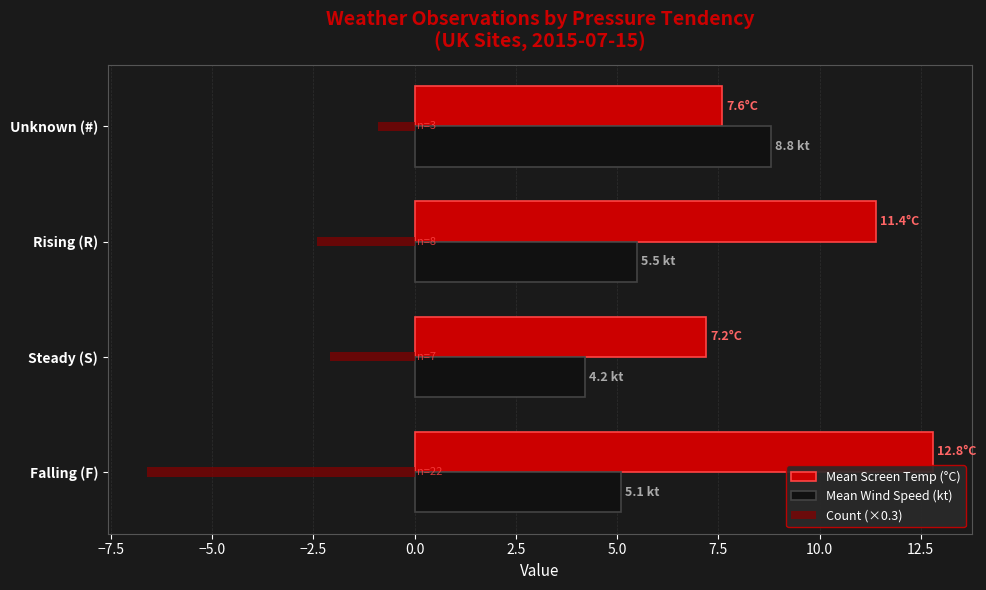

Is it true that Mean Screen Temp (°C) equals 11.4 at Rising (R)?

True